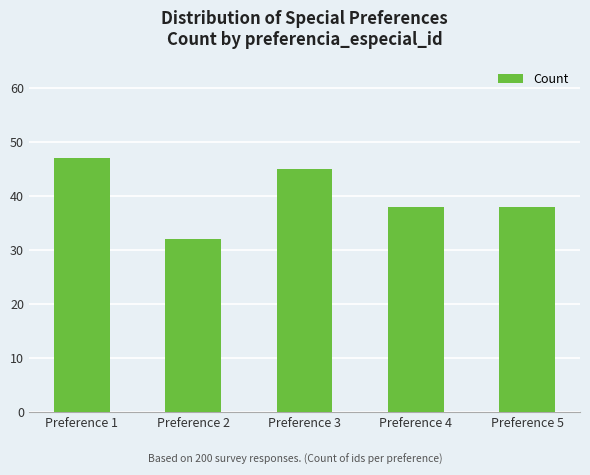

The chart shows a value of 47 at Preference 1. True or false?

True